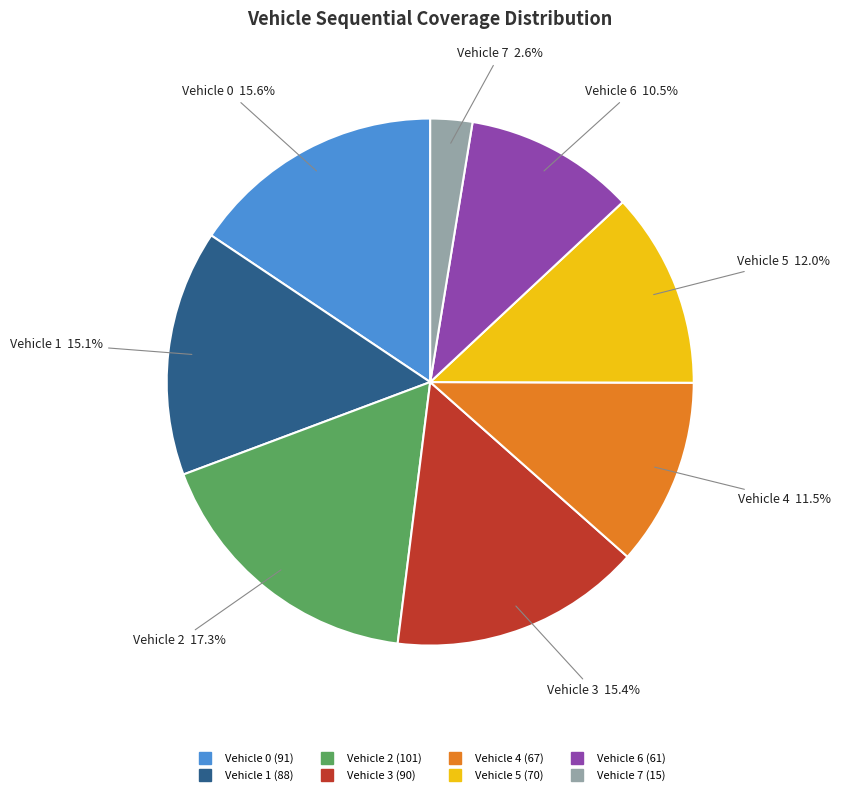

Do Vehicle 7 and Vehicle 6 together represent more than half of the pie?

No